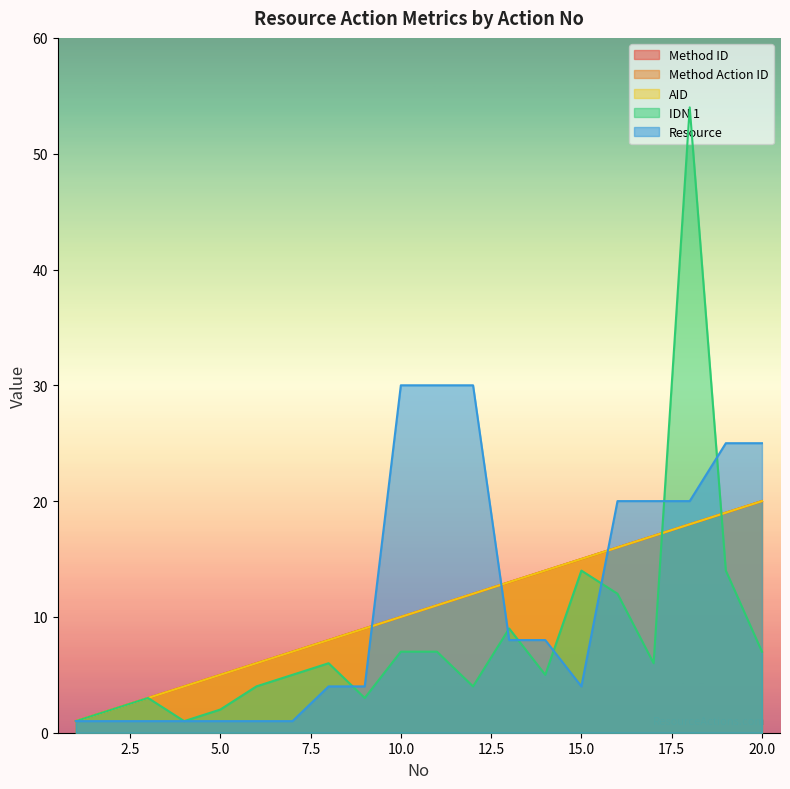

True or false: AID has more than 0 points higher than both neighbors.

False